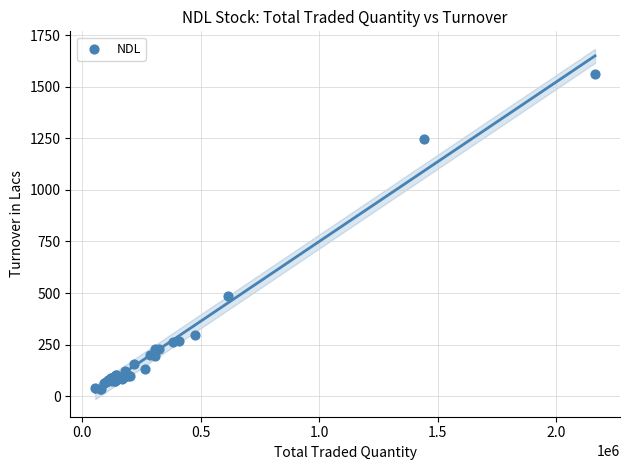

What Y value in the scatter plot is closest to 798?

486.0